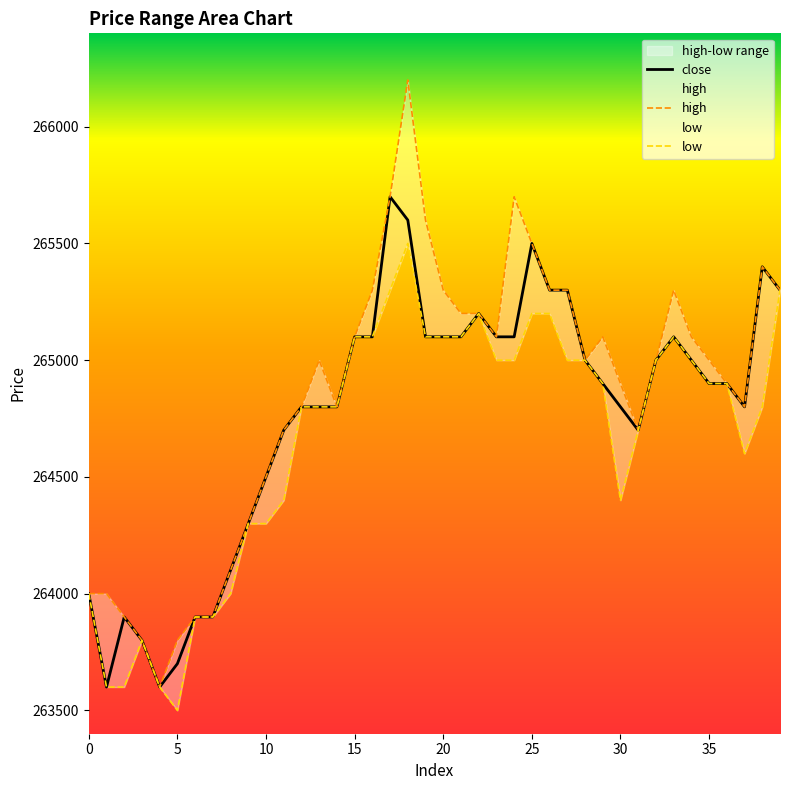

What is the difference between the maximum and minimum values in the close series?

2100